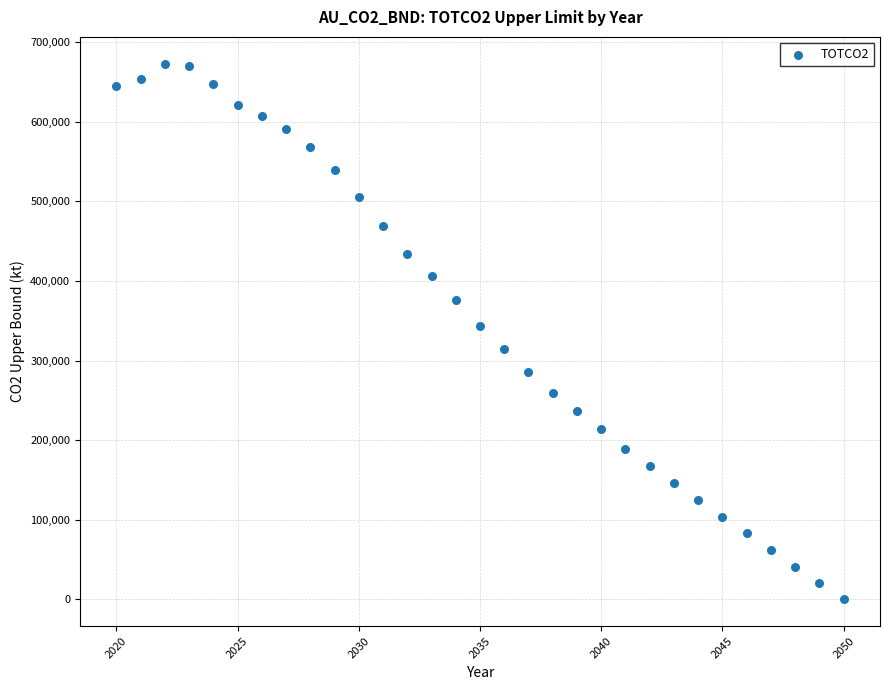

What Y value in the scatter plot is closest to 336462?

344000.3